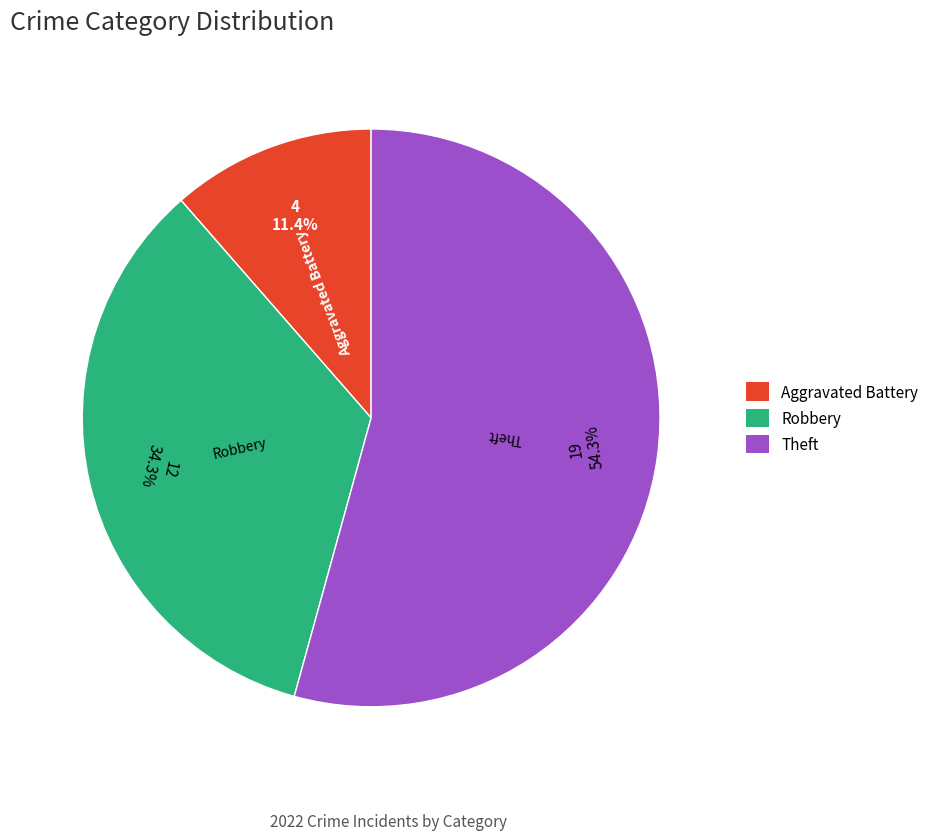

What percentage is the Aggravated Battery slice, to the nearest percent?

11%